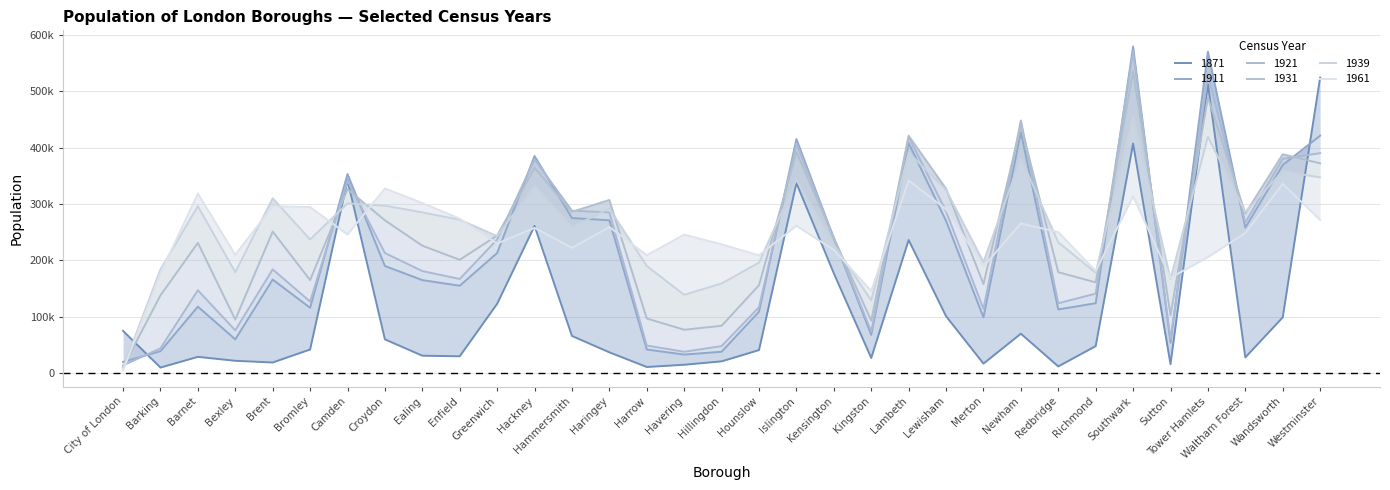

Which category has the highest value in the Pop_1871 series?

Westminster